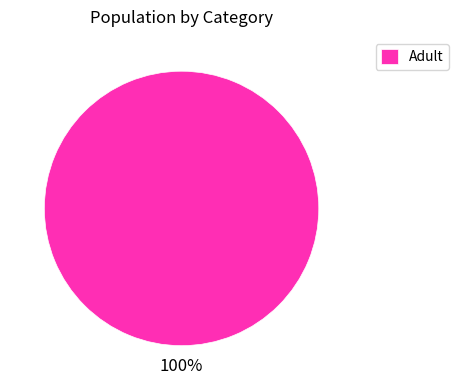

True or false: Adult accounts for 100% of the total.

True